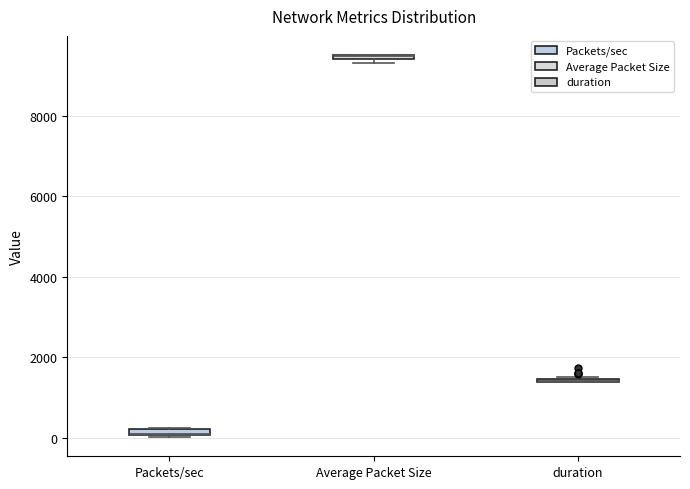

Where is the lower edge of the box for Packets/sec on the y-axis? The values are not printed on the chart, so give them approximately, as read against the axis.

0